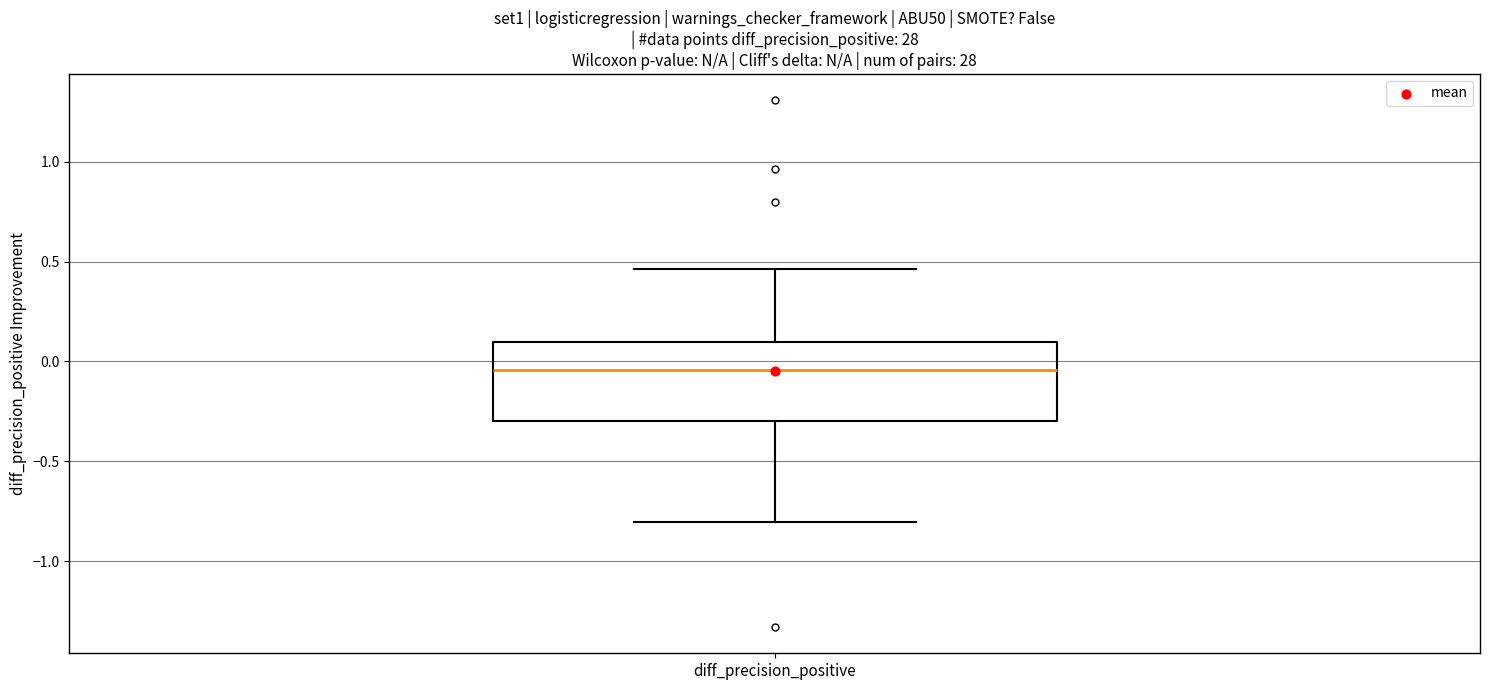

Where is the upper edge of the box for diff_precision_positive on the y-axis? The values are not printed on the chart, so give them approximately, as read against the axis.

0.10